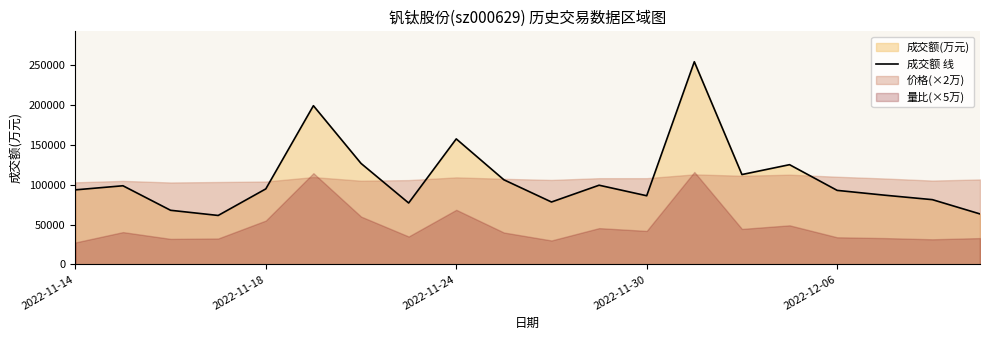

What is the minimum value for 成交额 线?

61413